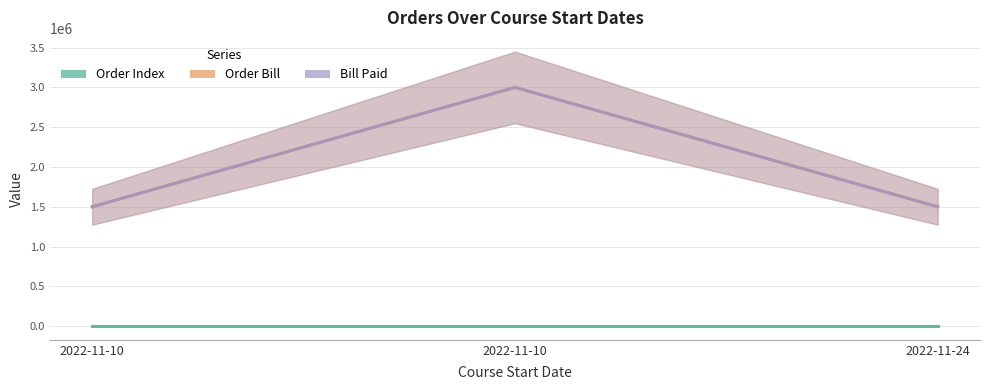

Read the Order Bill value at 2022-11-10, to the nearest 100.

3000000